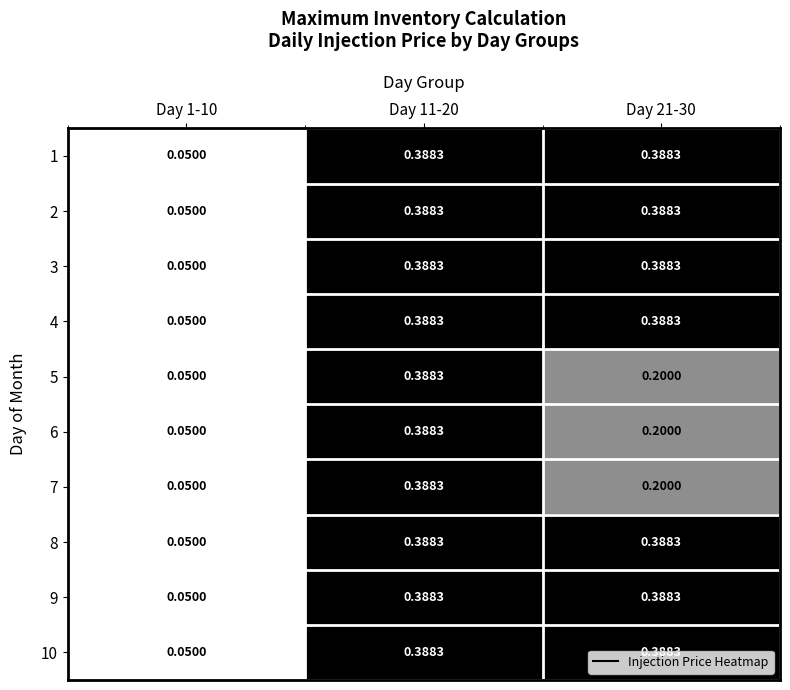

Is the value of 6 at Day 11-20 greater than the value of 2 at Day 1-10?

Yes